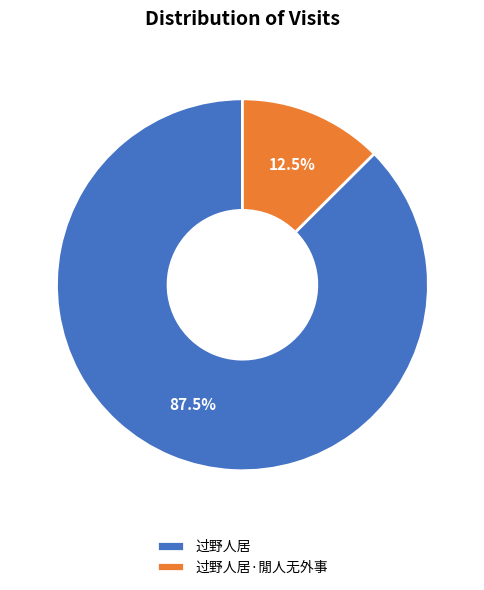

Which slice represents more than half of the pie?

过野人居